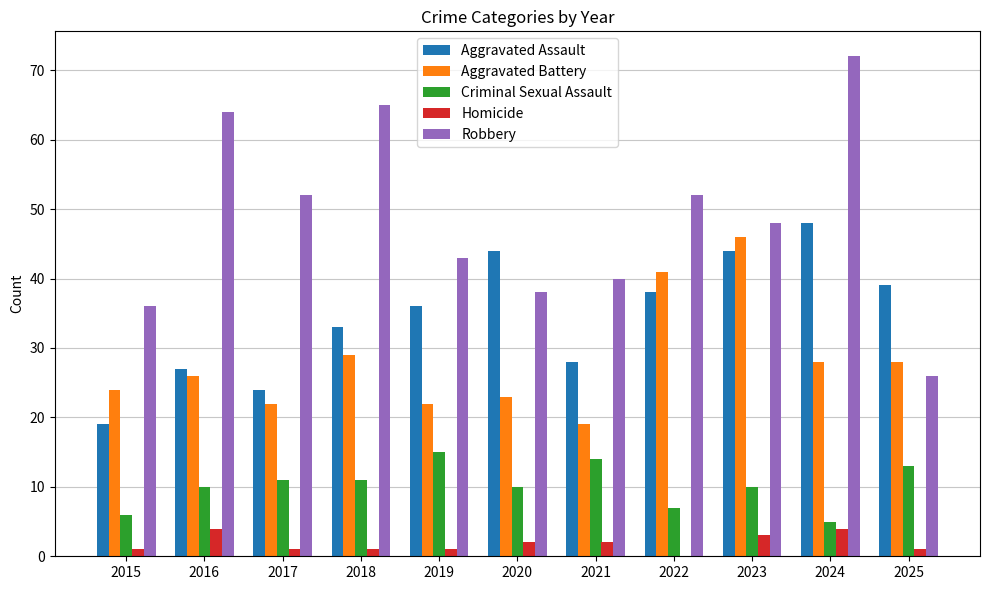

What is the sum of all Aggravated Battery values?

308